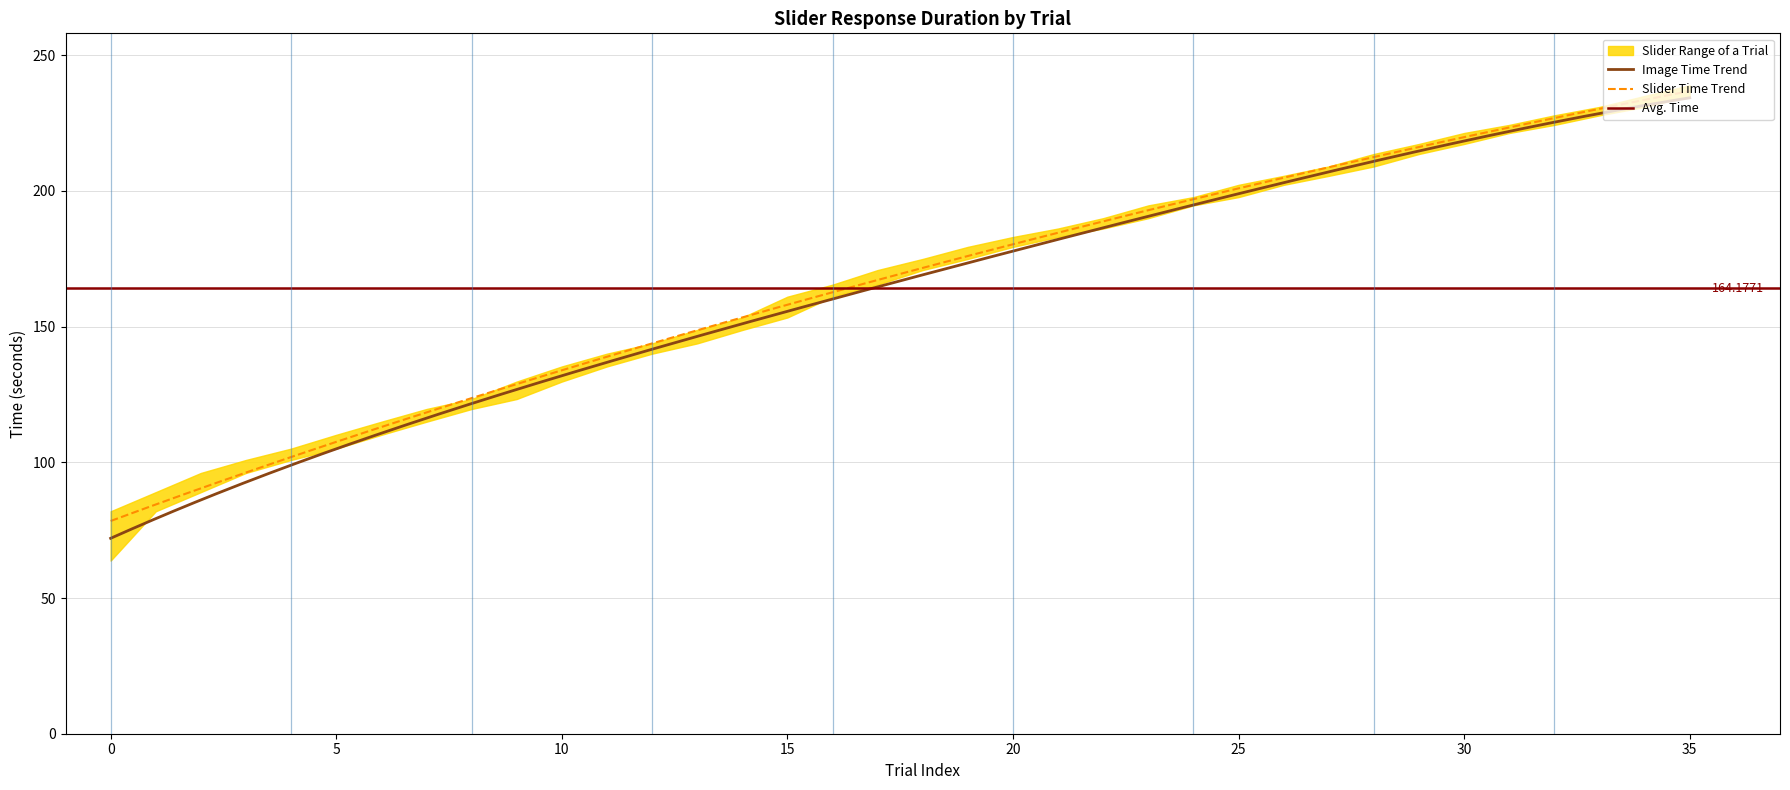

At which category is the sum across all series the highest?

35